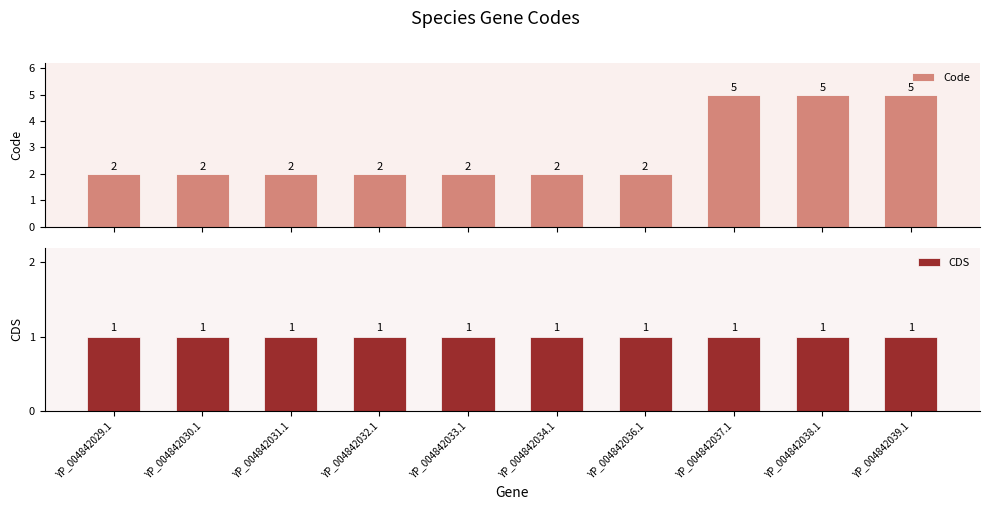

At which category does the chart reach its minimum across all series?

YP_004842029.1